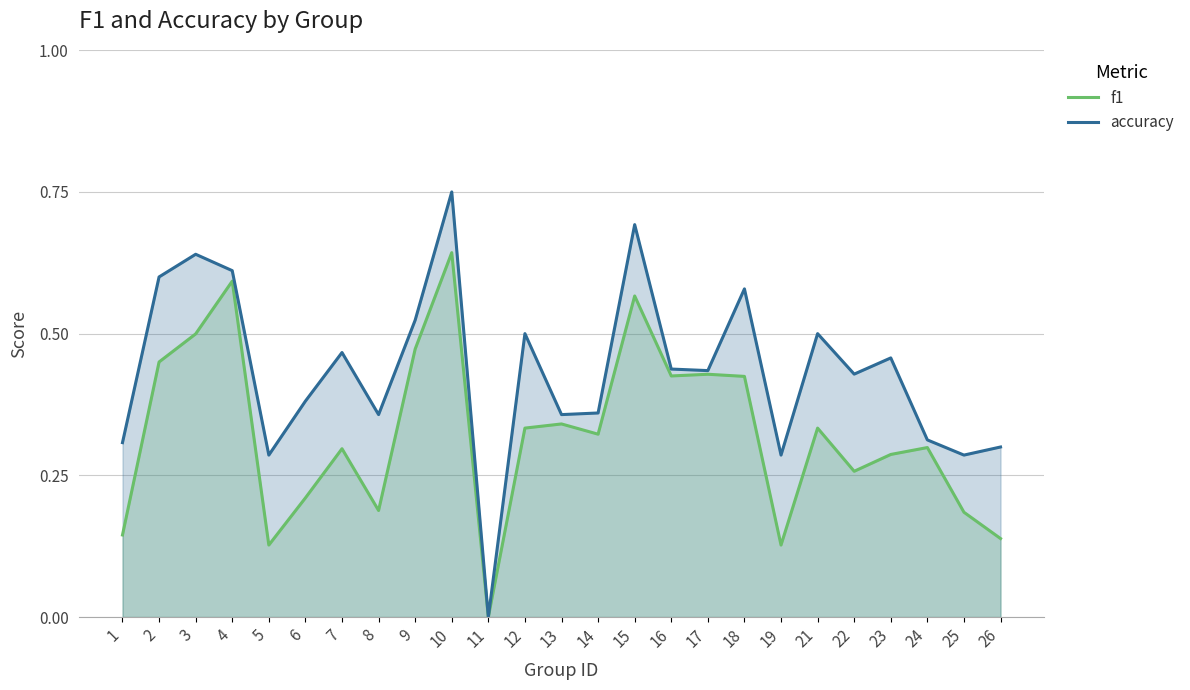

Between 18 and 23, which is larger?

18